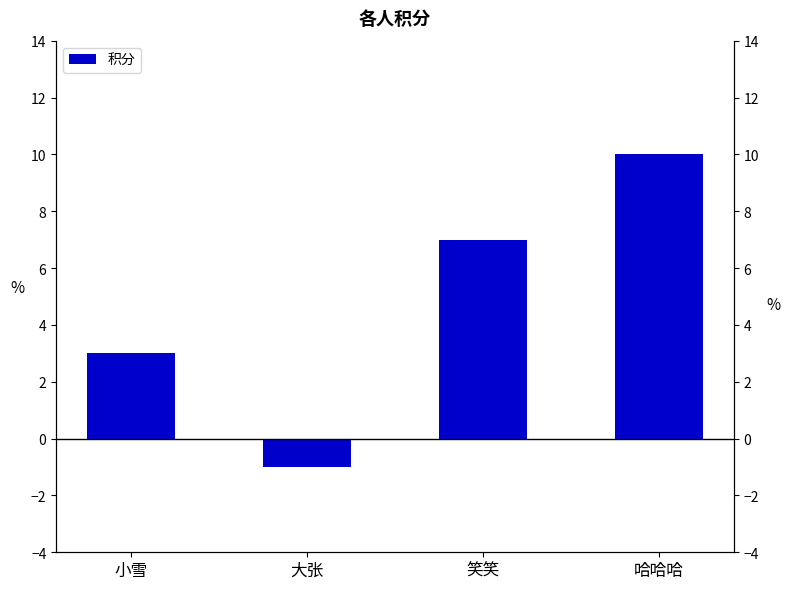

Read the value at 小雪.

3